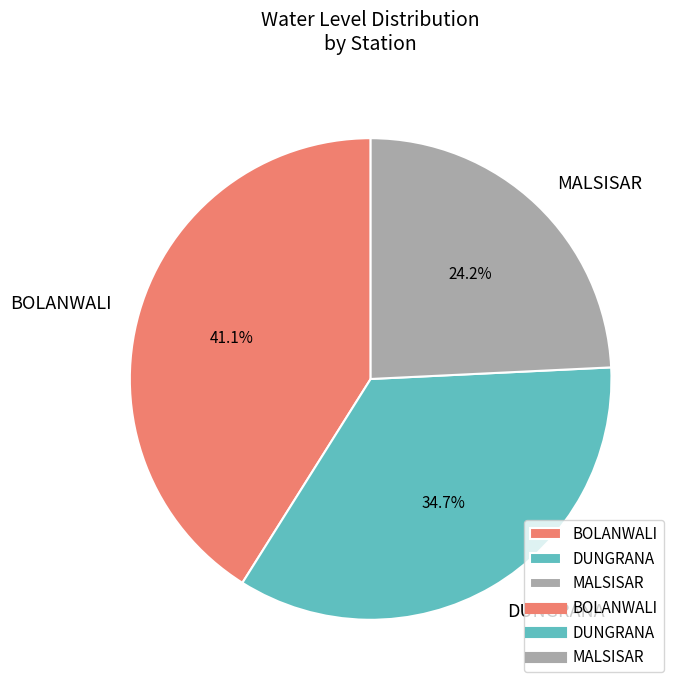

Is there any slice that represents more than half of the pie?

No